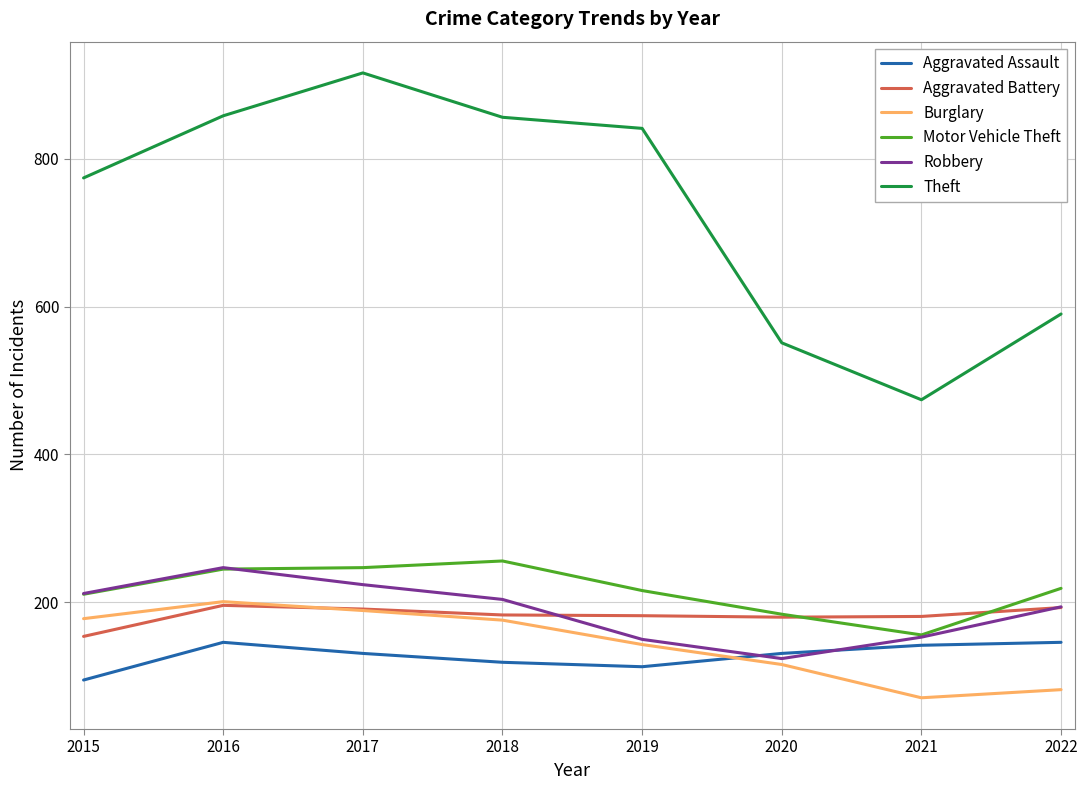

Which series has the largest range (max minus min)?

Theft